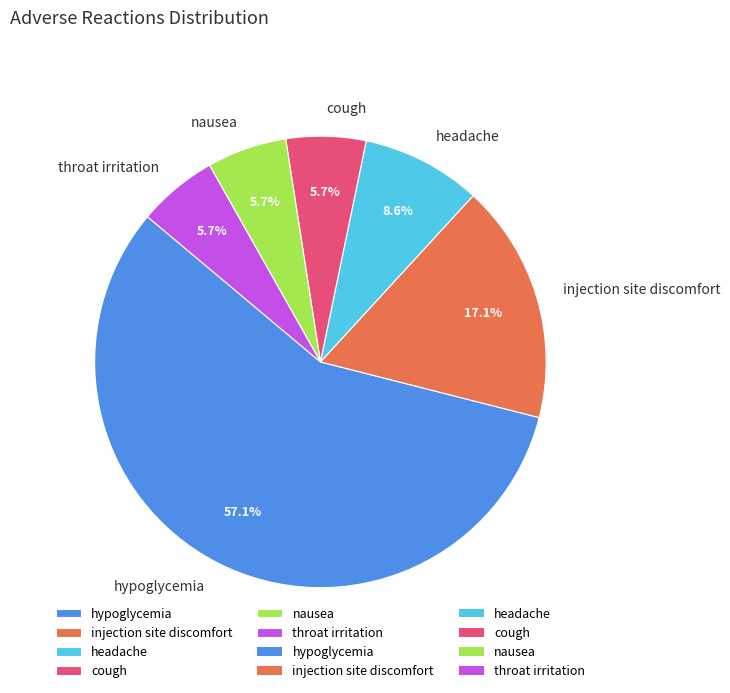

True or false: cough accounts for 6% of the total.

True